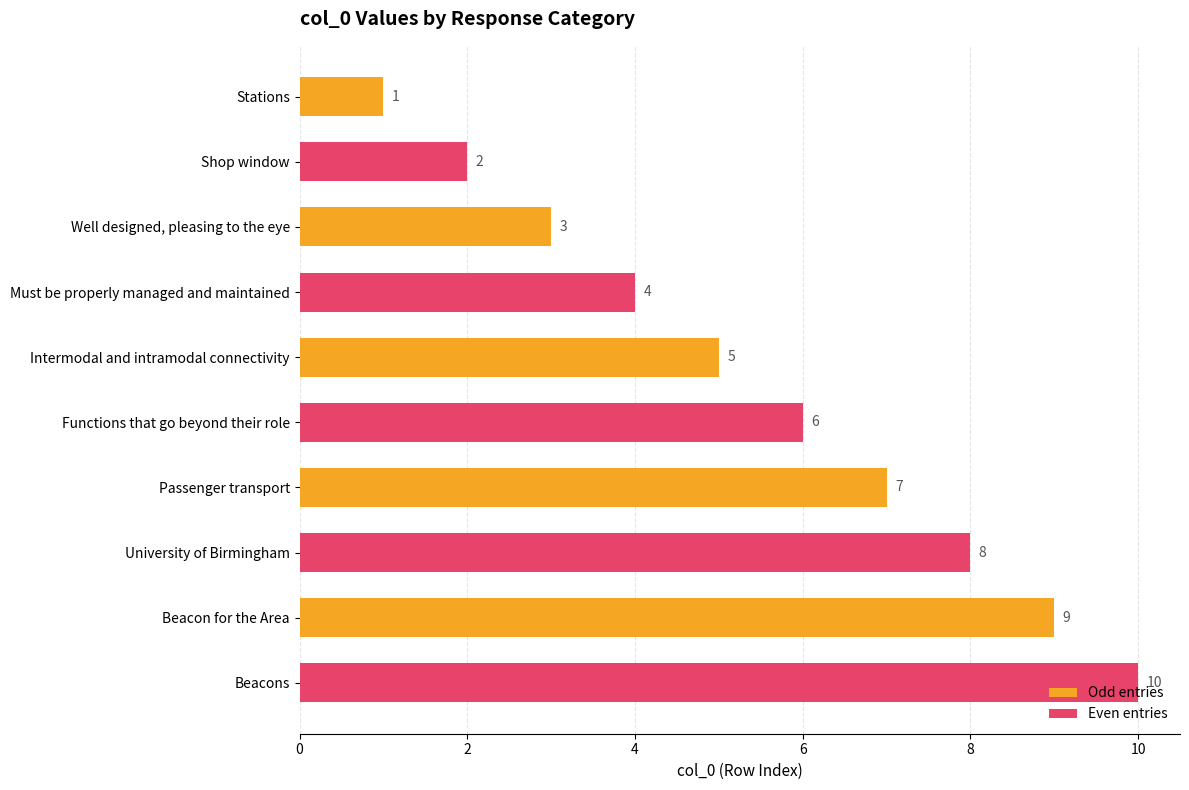

Read the Odd entries value at Beacon for the Area.

9